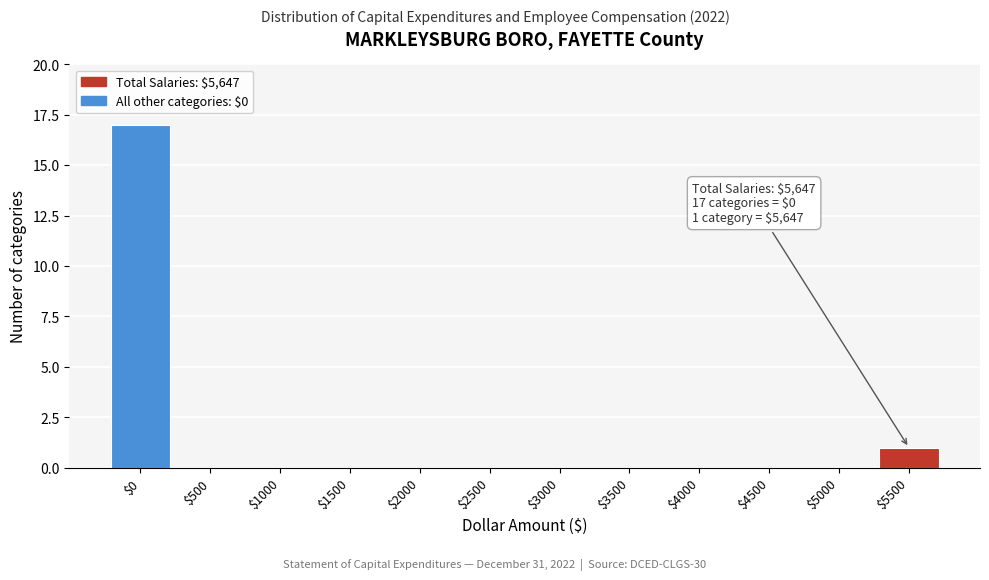

At which category does the chart reach its peak across all series?

$0